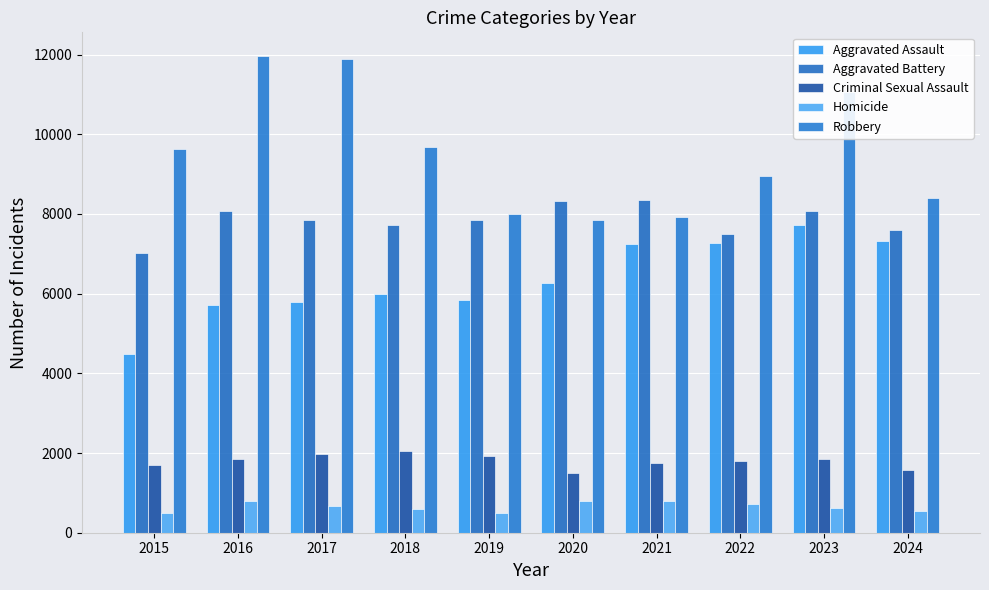

What is the greatest value displayed?

11960